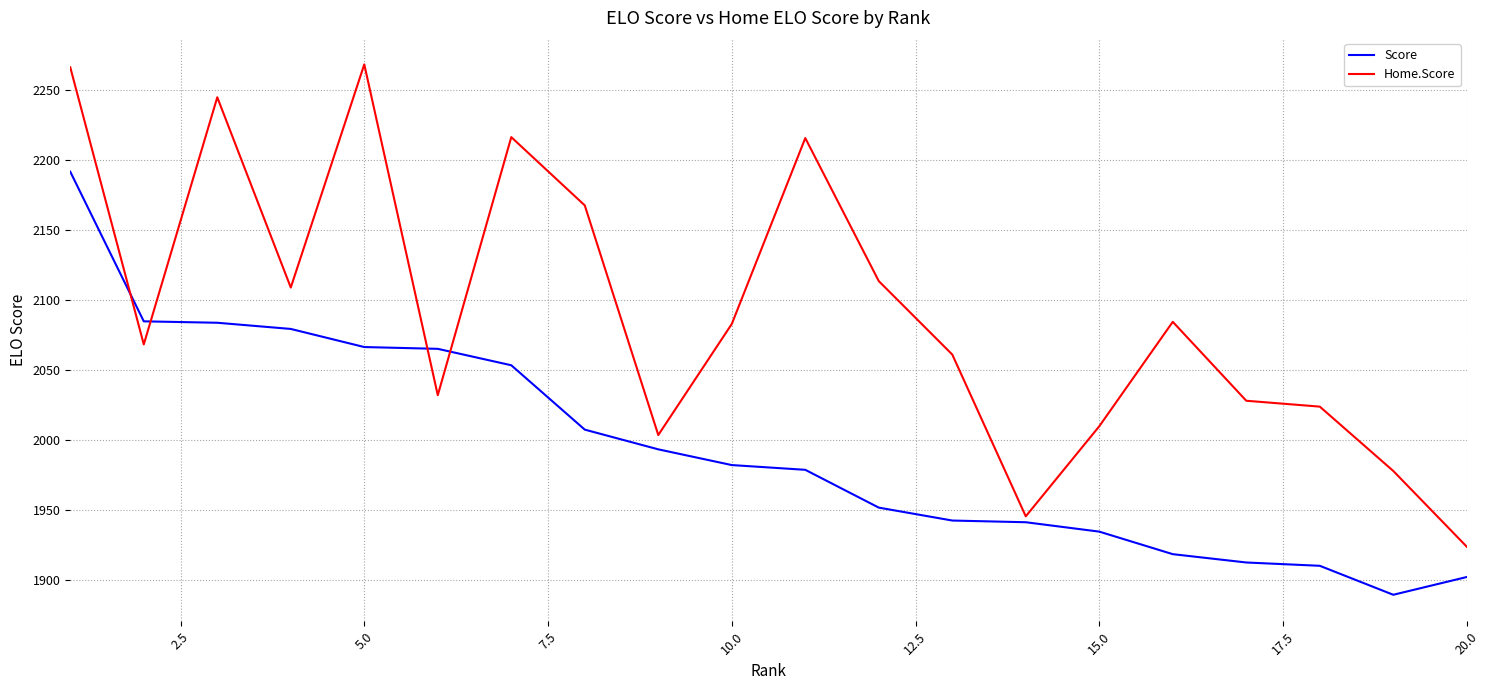

Which series ends up on top after the final intersection of Score and Home.Score?

Home.Score